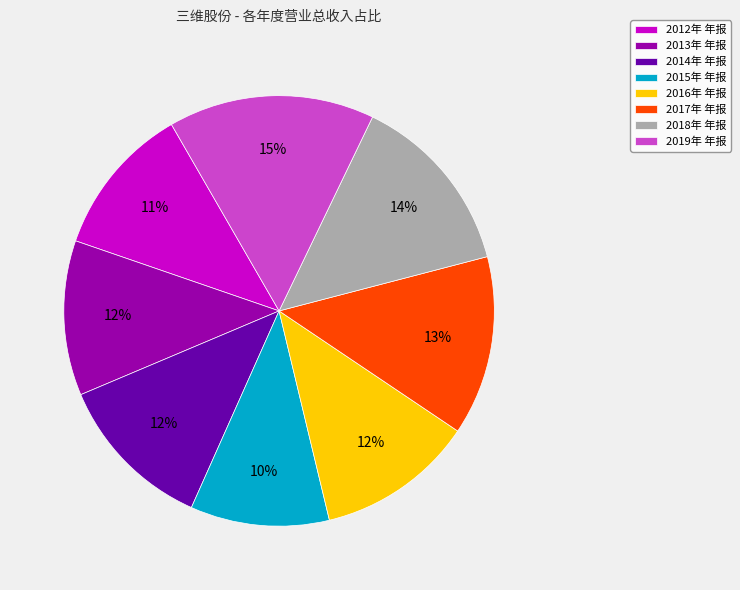

How many segments does this pie chart have?

8